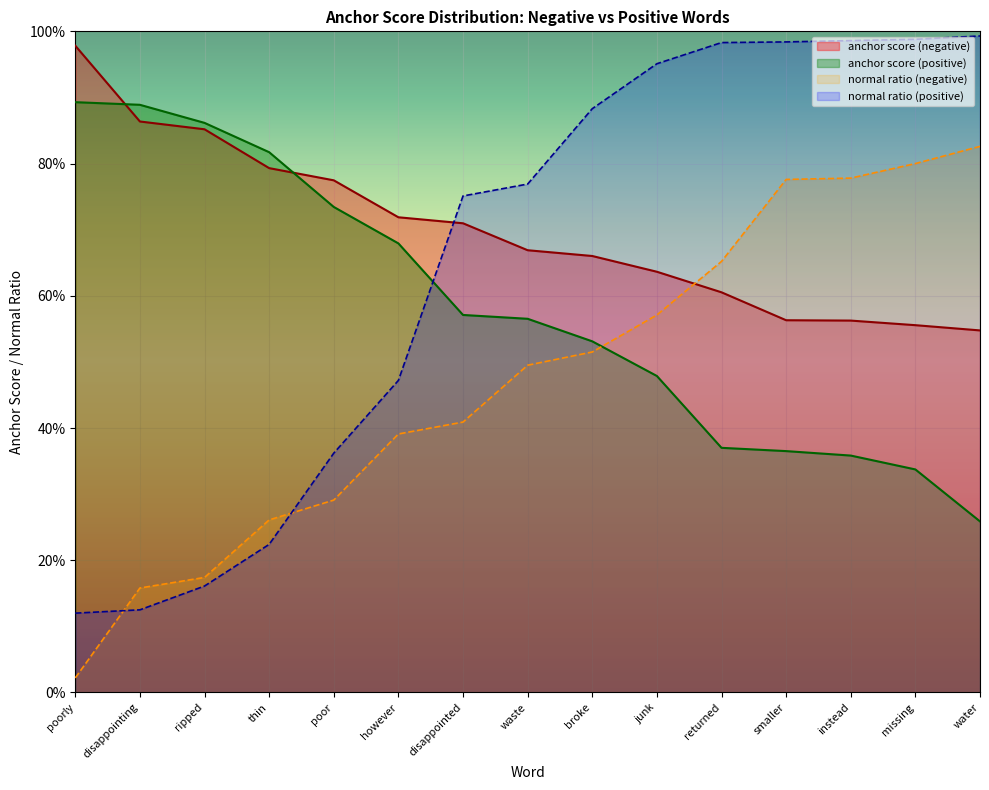

What is the spread (max minus min) of values at disappointed?

0.3